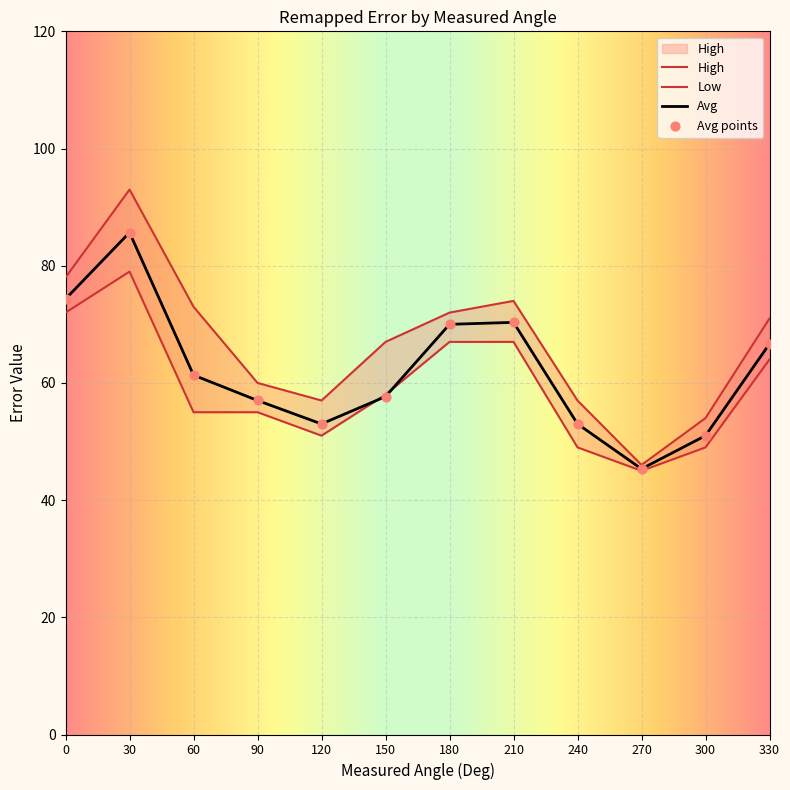

What are all the series names shown in the legend?

High, Low, Avg